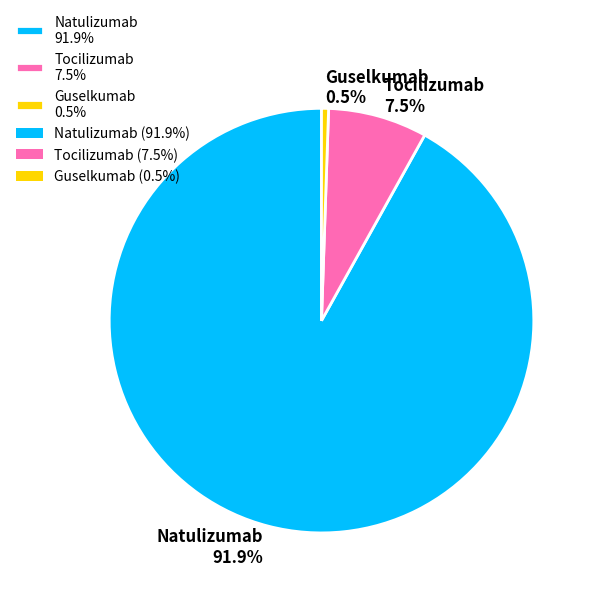

Is there any slice that represents more than half of the pie?

Yes